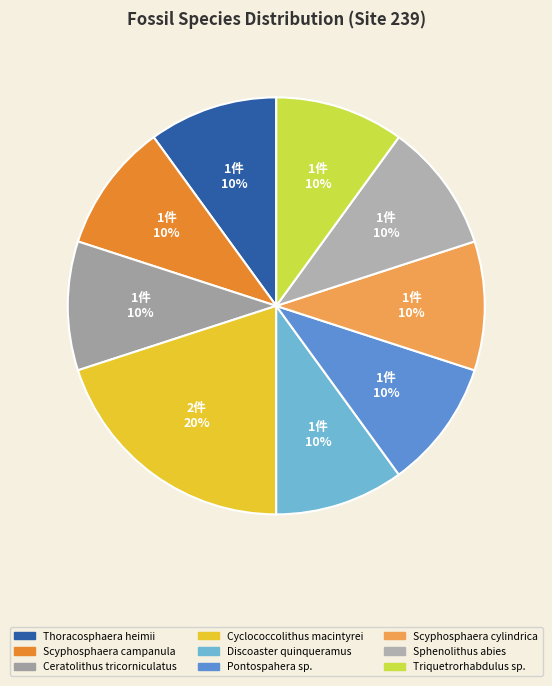

Which slice is the largest?

Cyclococcolithus macintyrei